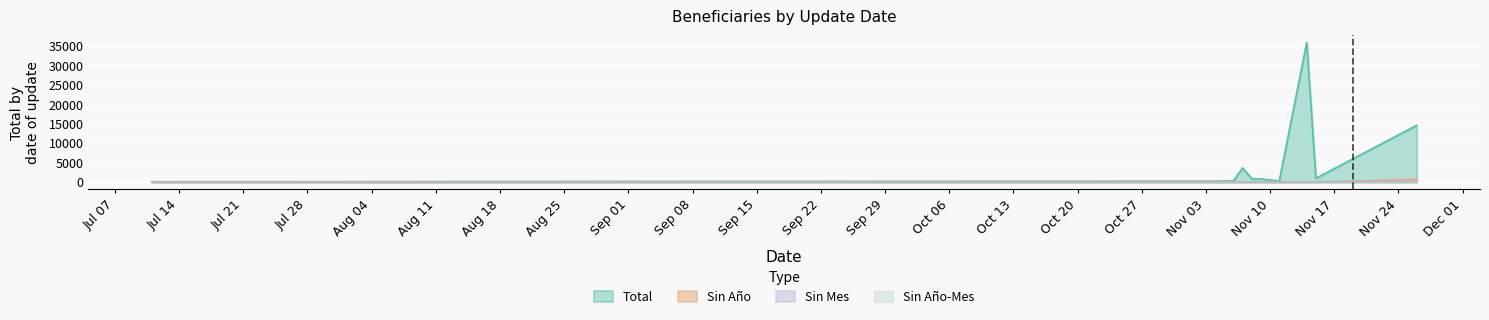

At which label is Total closest to 17783?

2024/11/26